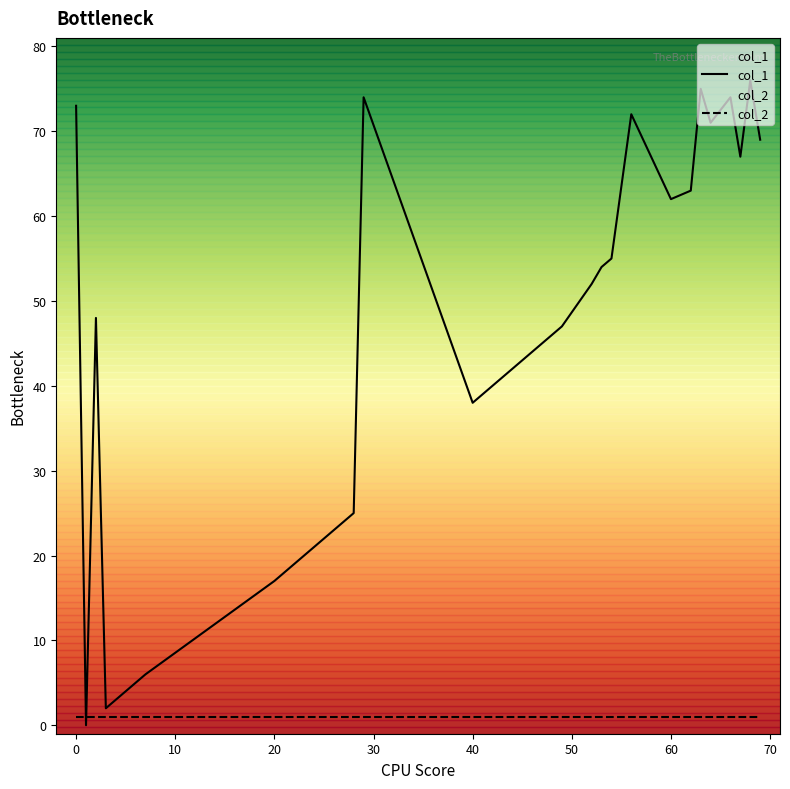

Which series has the largest total across all categories?

col_1